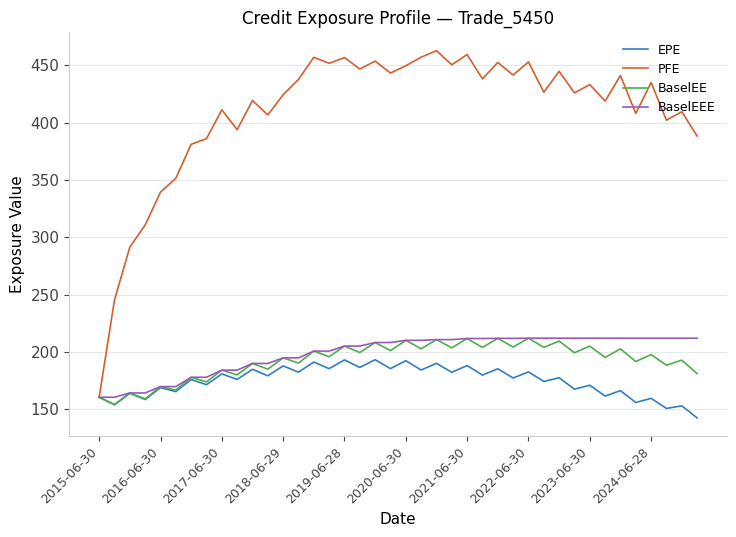

Which series has the widest spread of values?

PFE